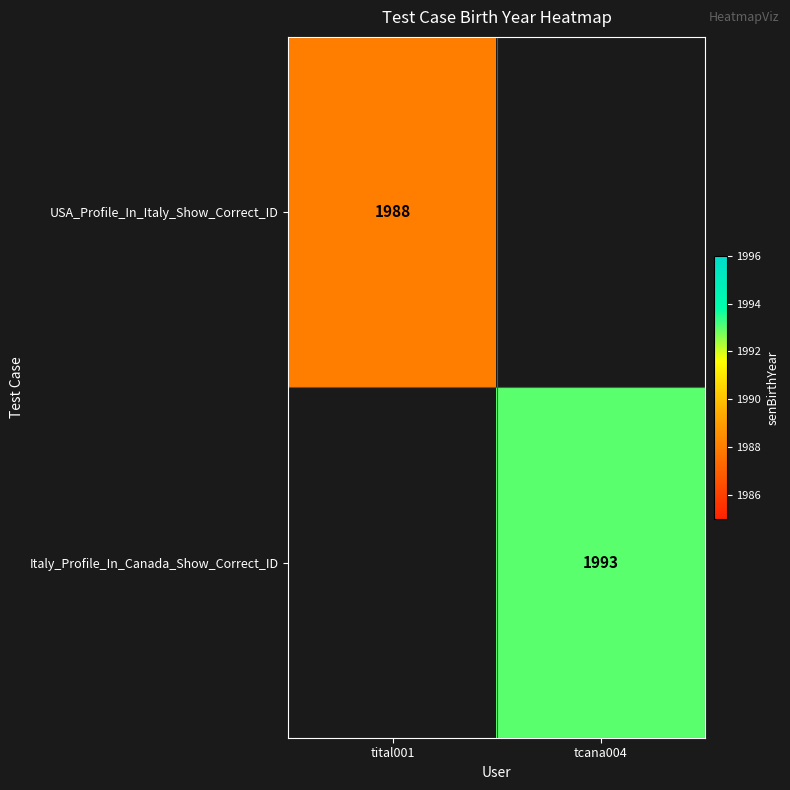

Is it true that Italy_Profile_In_Canada_Show_Correct_ID equals 1993 at tcana004?

True